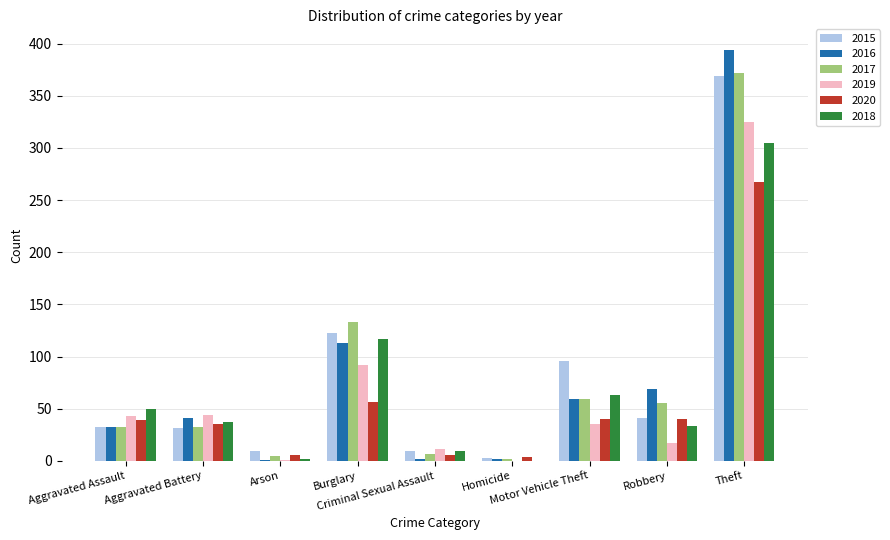

What is the highest value of the 2017 series?

372